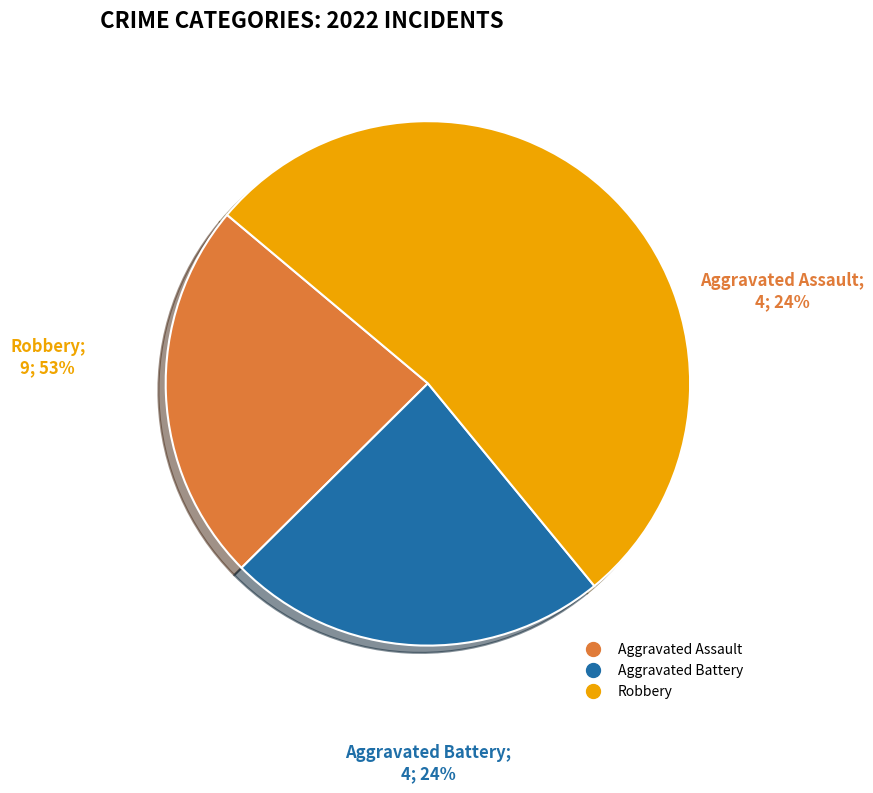

To the nearest percent, what is the difference between the largest and smallest slice percentages?

29%